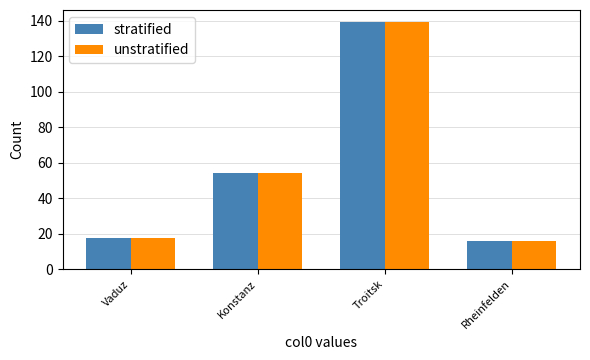

Where does the stratified series first go above 54?

Konstanz